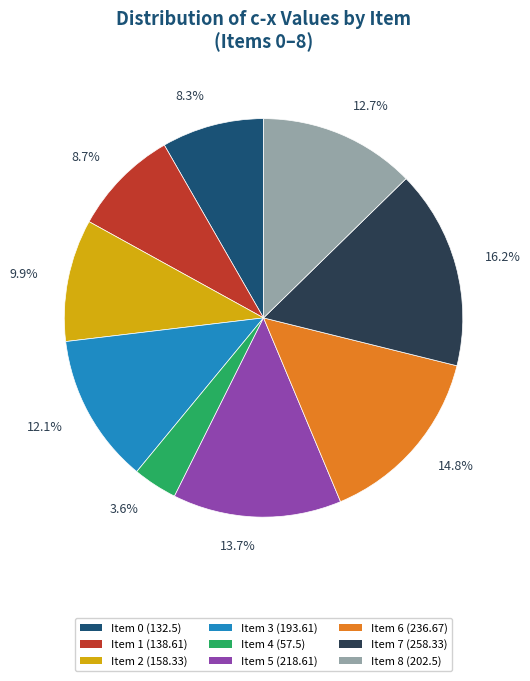

What is the ratio of the value at Item 7 (258.33) to the value at Item 4 (57.5)?

4.5